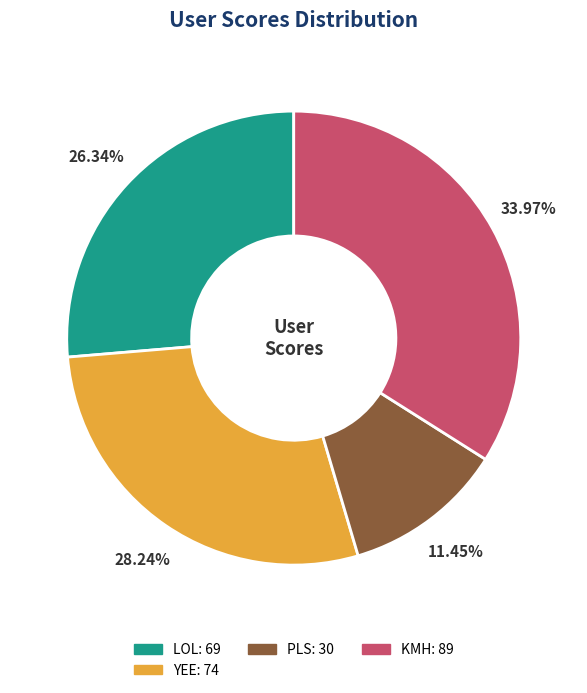

Does any single category account for the majority?

No